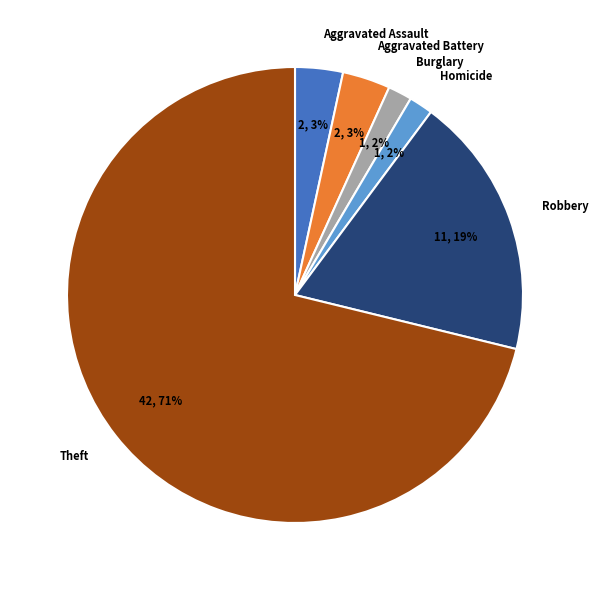

Do Robbery and Burglary together represent more than half of the pie?

No